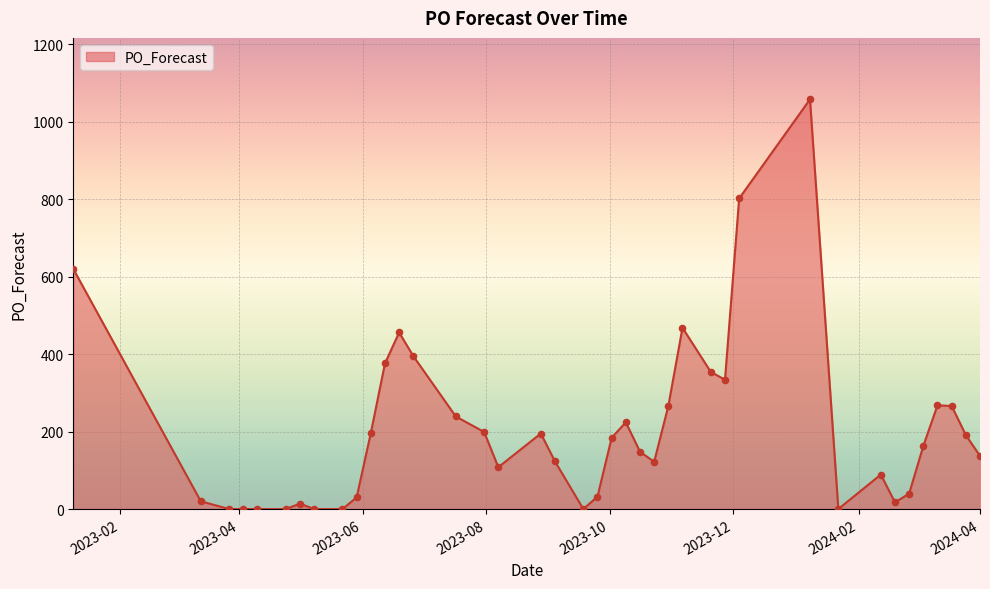

What is the difference between the maximum and minimum values?

1058